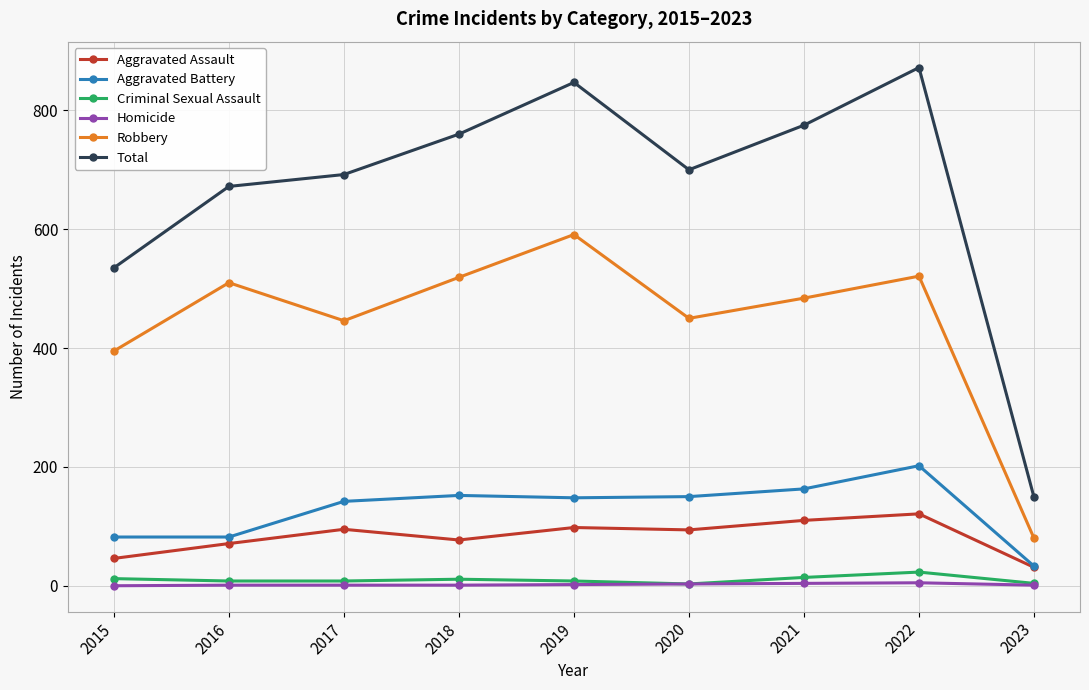

Does the chart display data point markers on the line(s)?

Yes